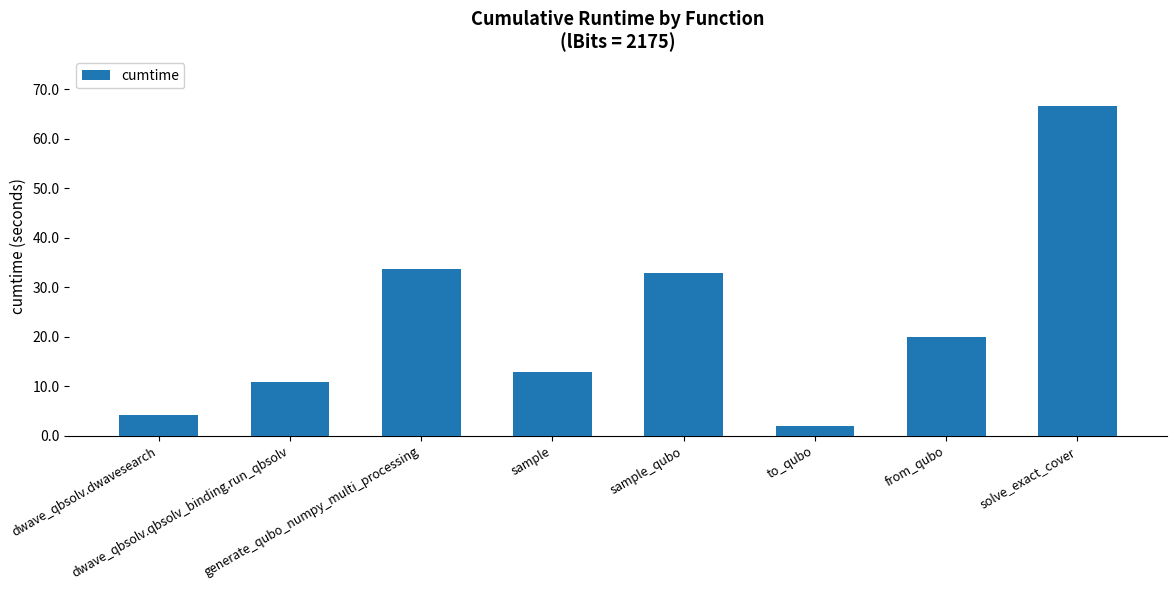

Does the chart contain any negative values?

No